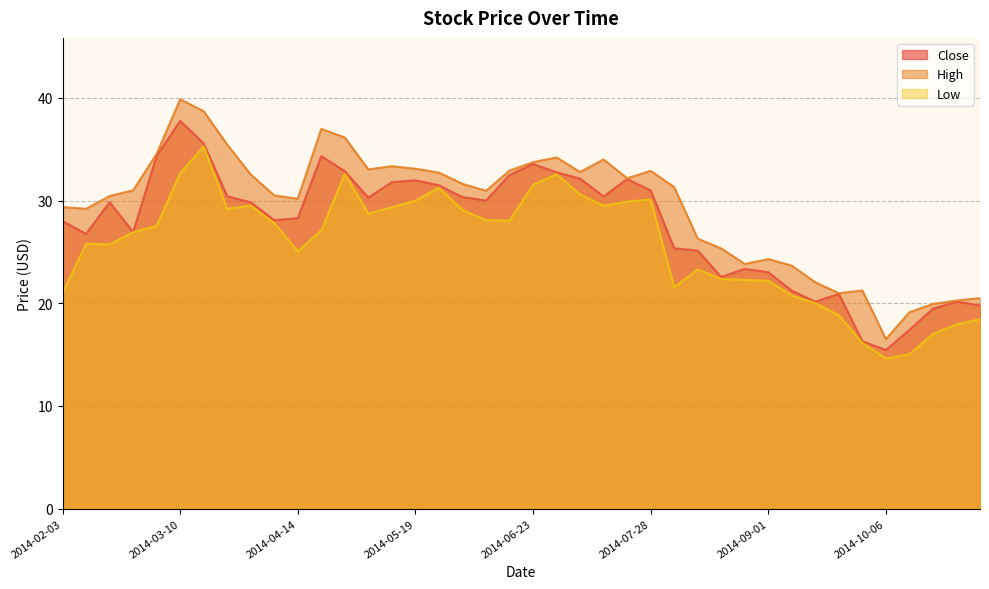

What is the maximum value shown in the chart?

39.9